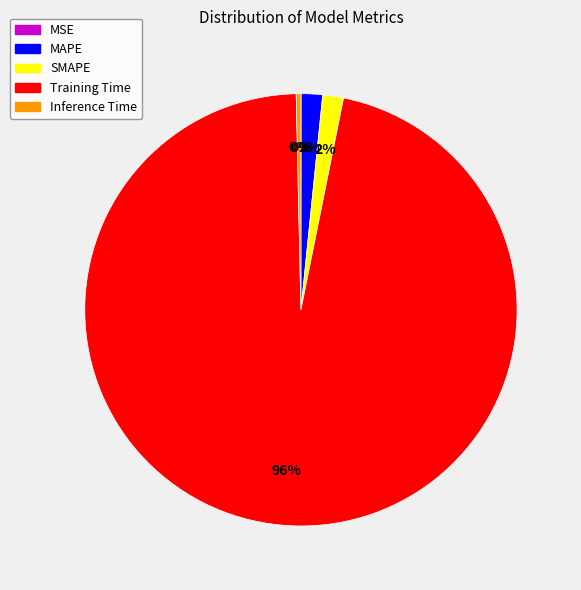

To the nearest percent, what percentage of the pie is SMAPE?

2%